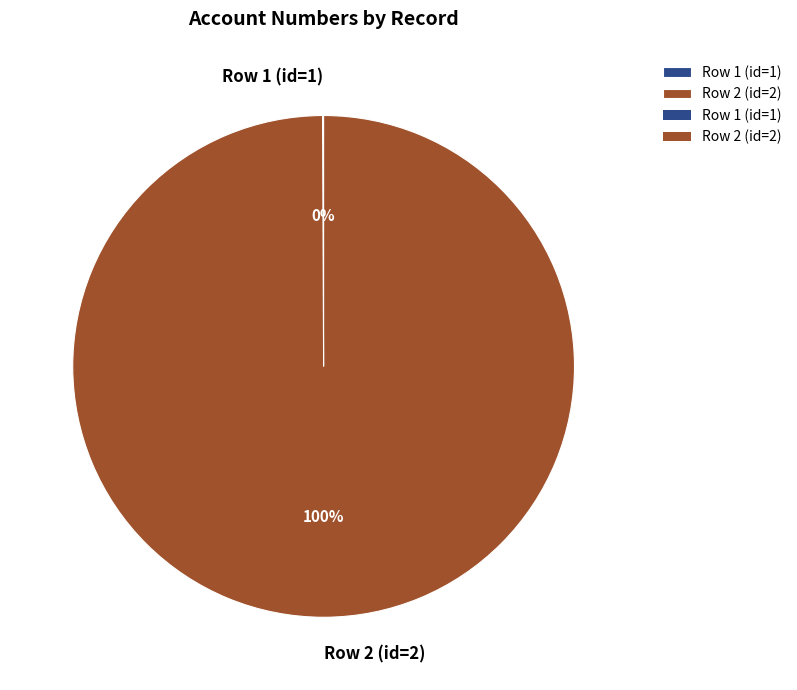

Which slice is the largest?

Row 2 (id=2)